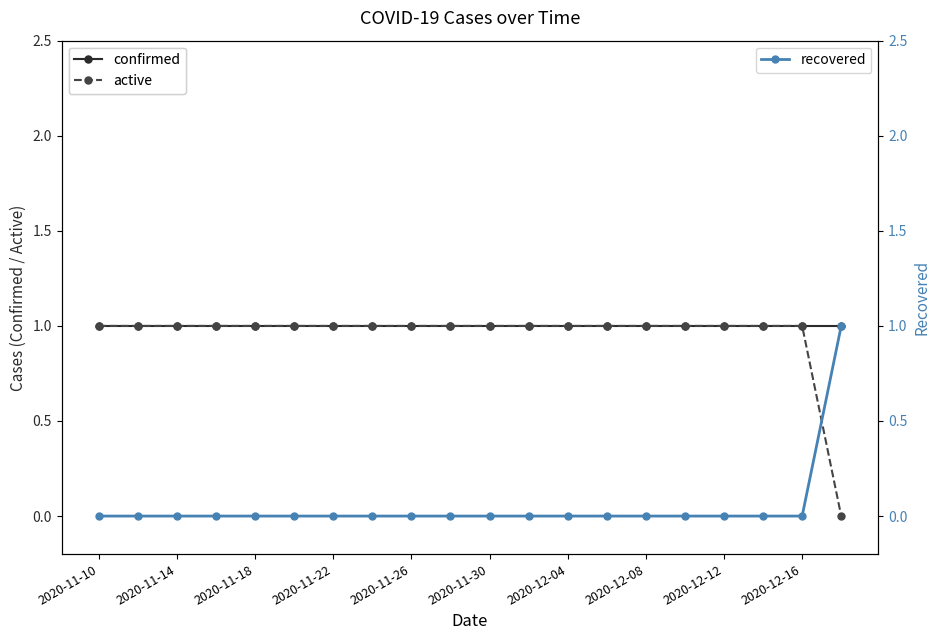

What are all the series names shown in the legend?

confirmed, active, recovered